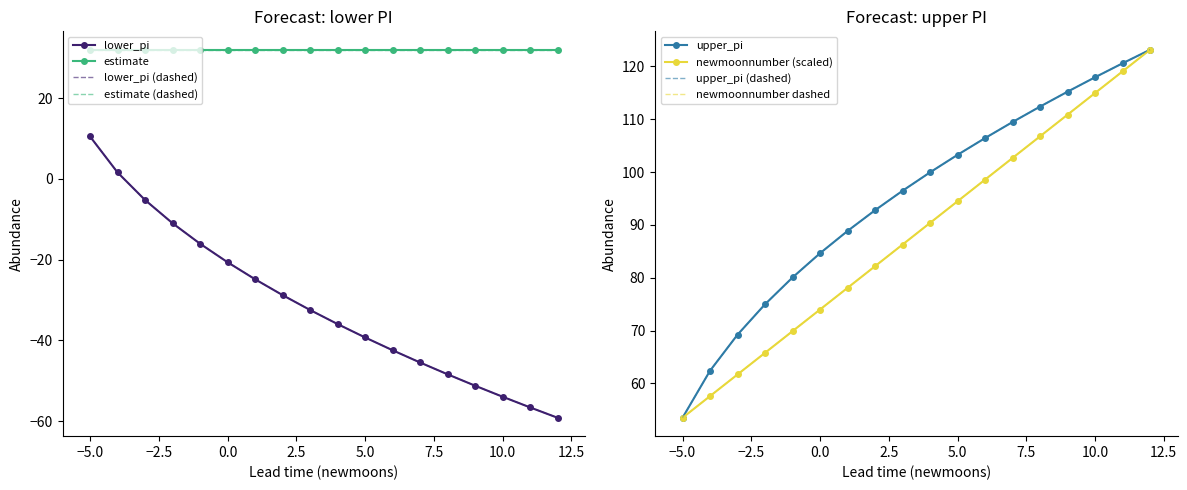

True or false: lower_pi and newmoonnumber intersect in this chart.

False